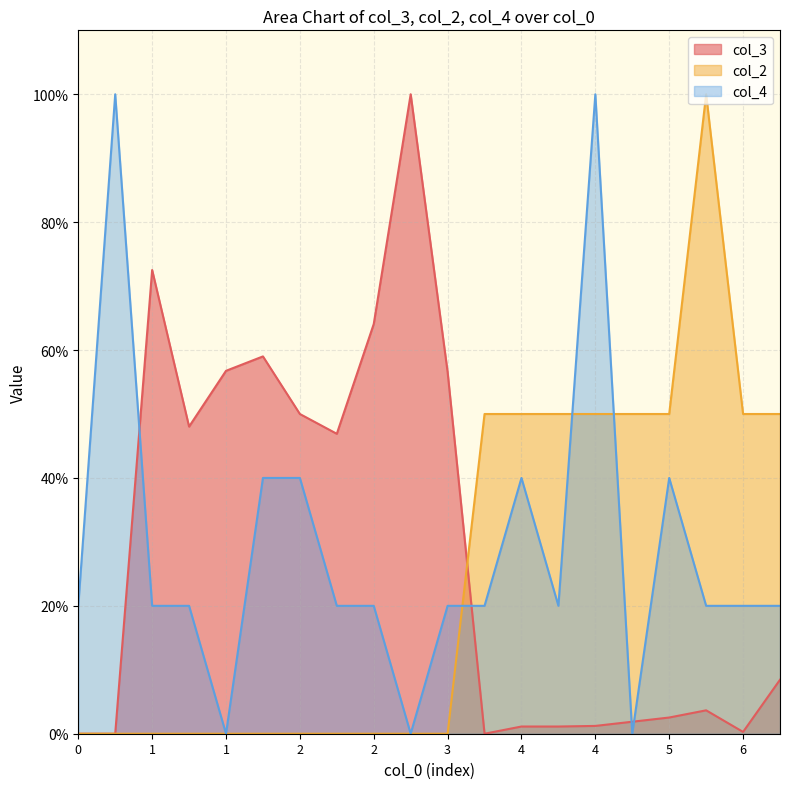

What is the difference between the highest and lowest values at 6?

49.7